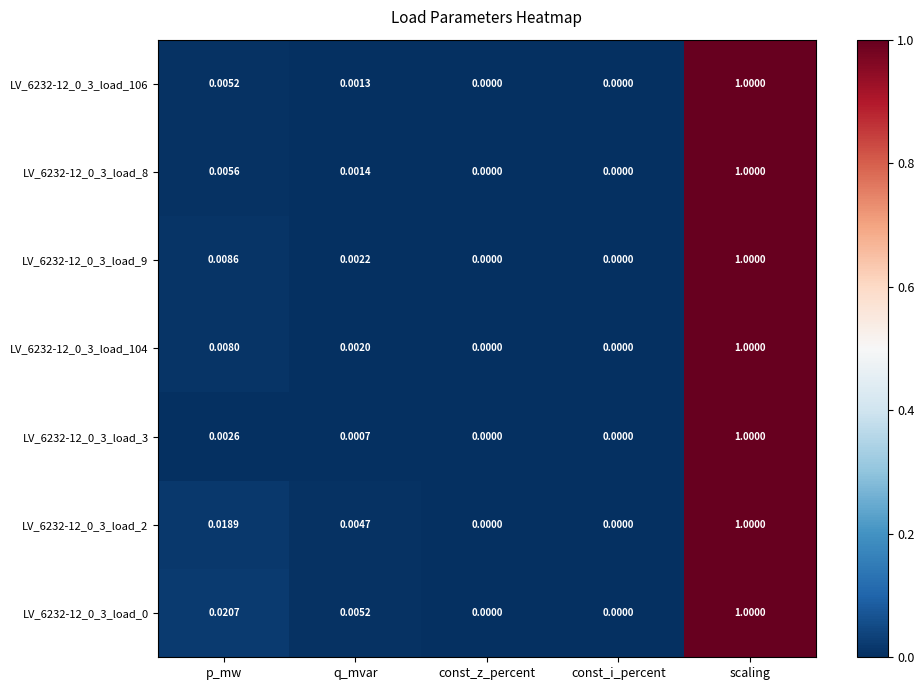

At which category is the sum across all series the highest?

scaling